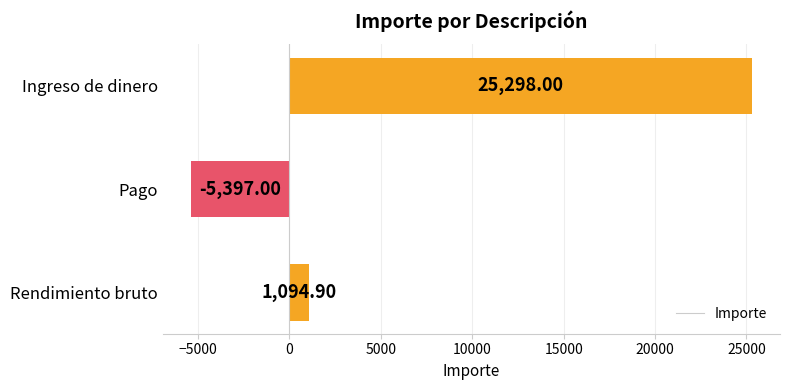

What is the minimum value shown in the chart?

-5397.0